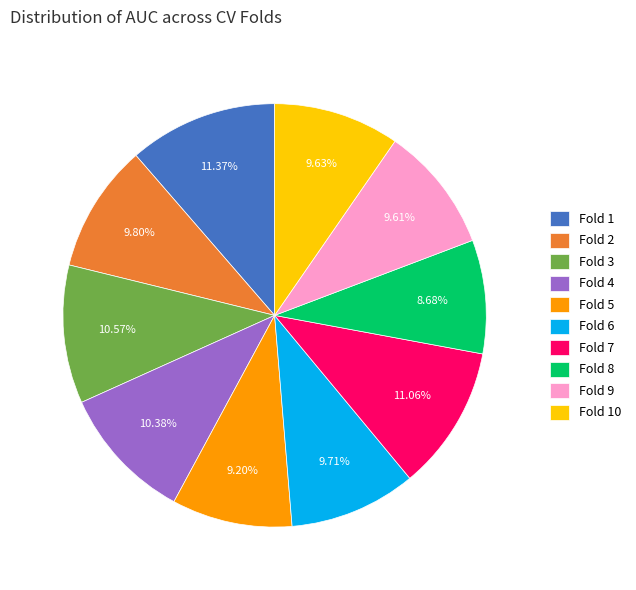

What percentage is the Fold 8 slice, to the nearest percent?

9%